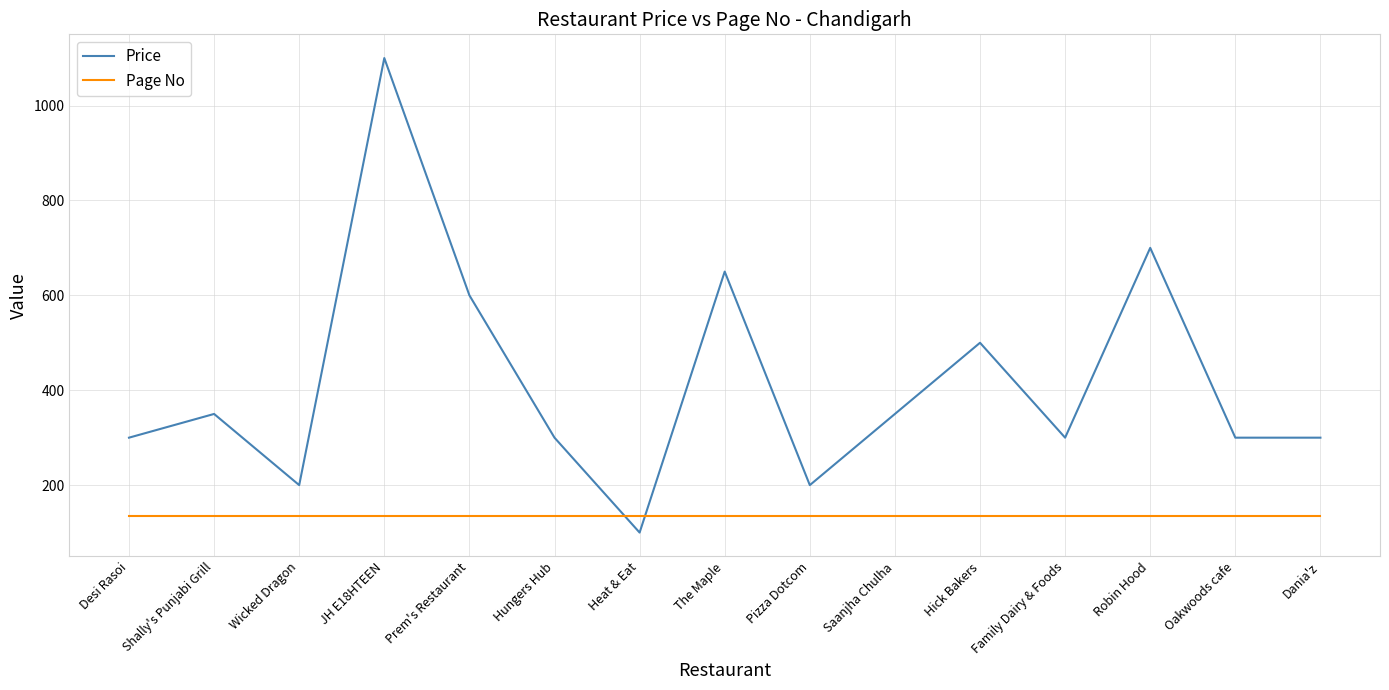

Where do Page No and Price first cross each other?

Hungers Hub and Heat & Eat